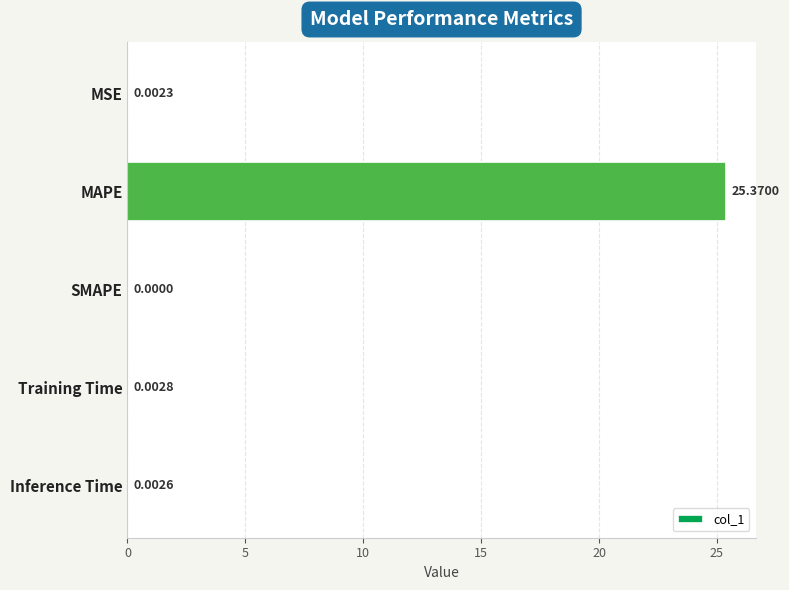

Which has a higher value, SMAPE or Inference Time?

Inference Time